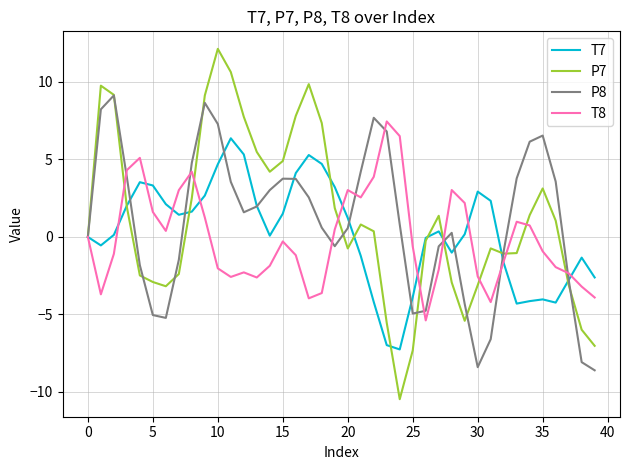

What is the highest value of the P8 series?

9.1